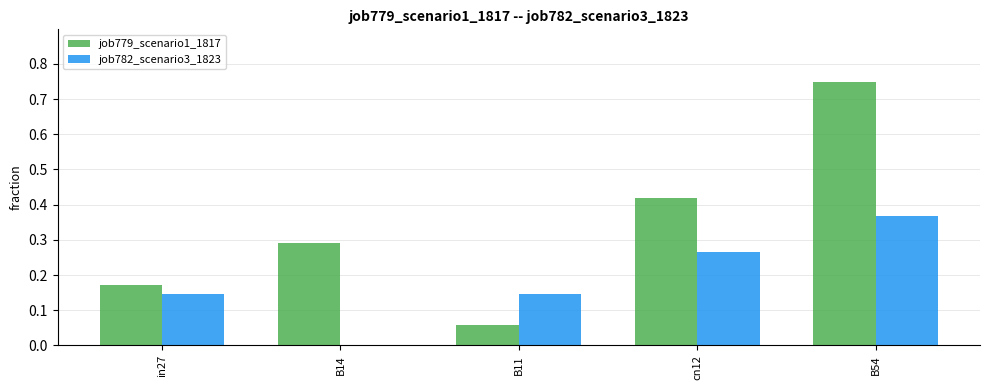

Which series has the largest total across all categories?

job779_scenario1_1817